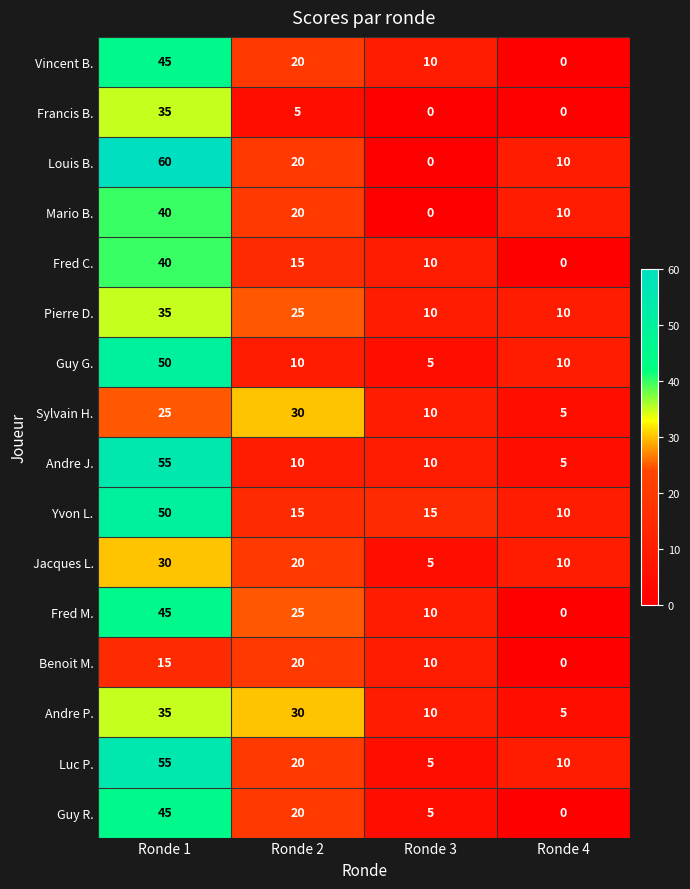

True or false: Francis B. has a value of 0 at Ronde 4.

True